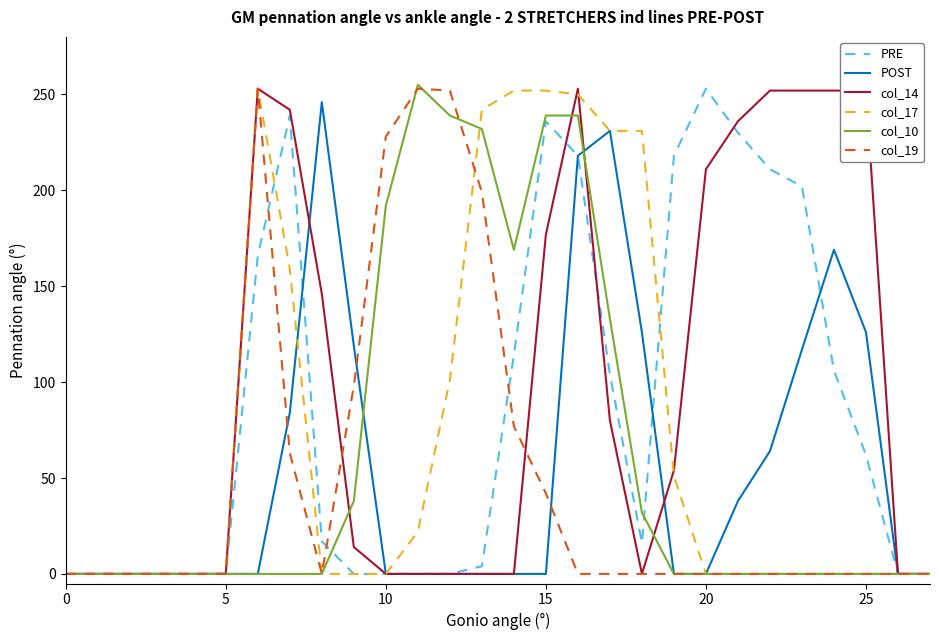

What is the maximum value shown in the chart?

255